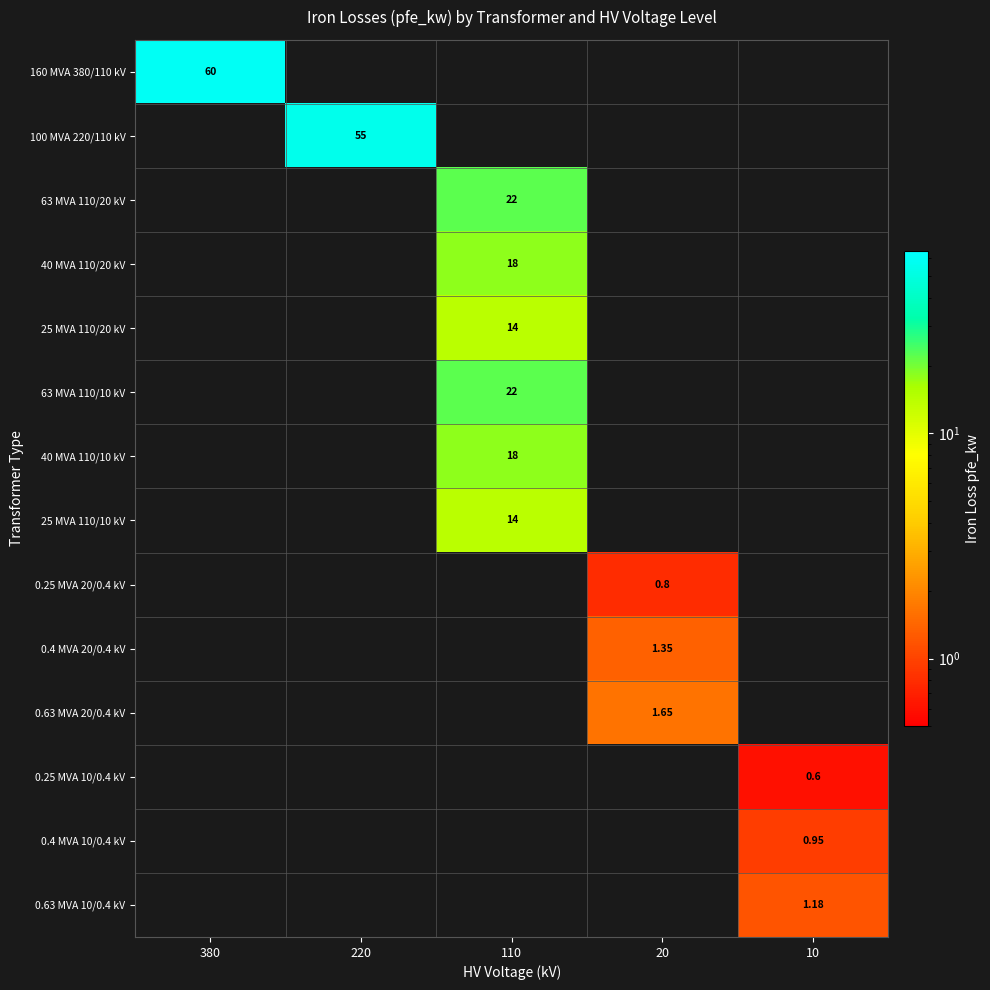

What is the total value across all series at 380?

60.0